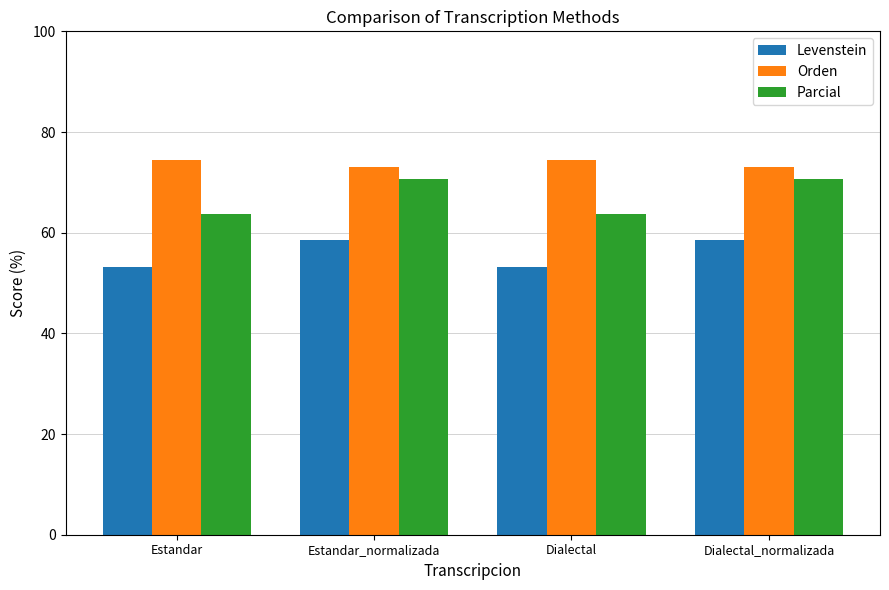

The Parcial series shows 26.1 at Dialectal_normalizada. True or false?

False